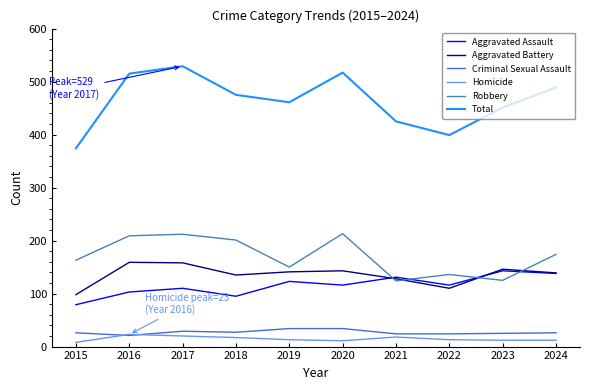

Which series changed the most between 2020 and 2022?

Total